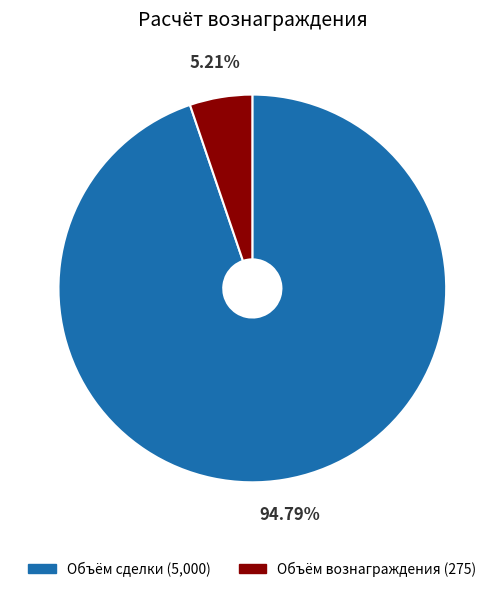

To the nearest percent, what is the difference between the largest and smallest slice percentages?

90%